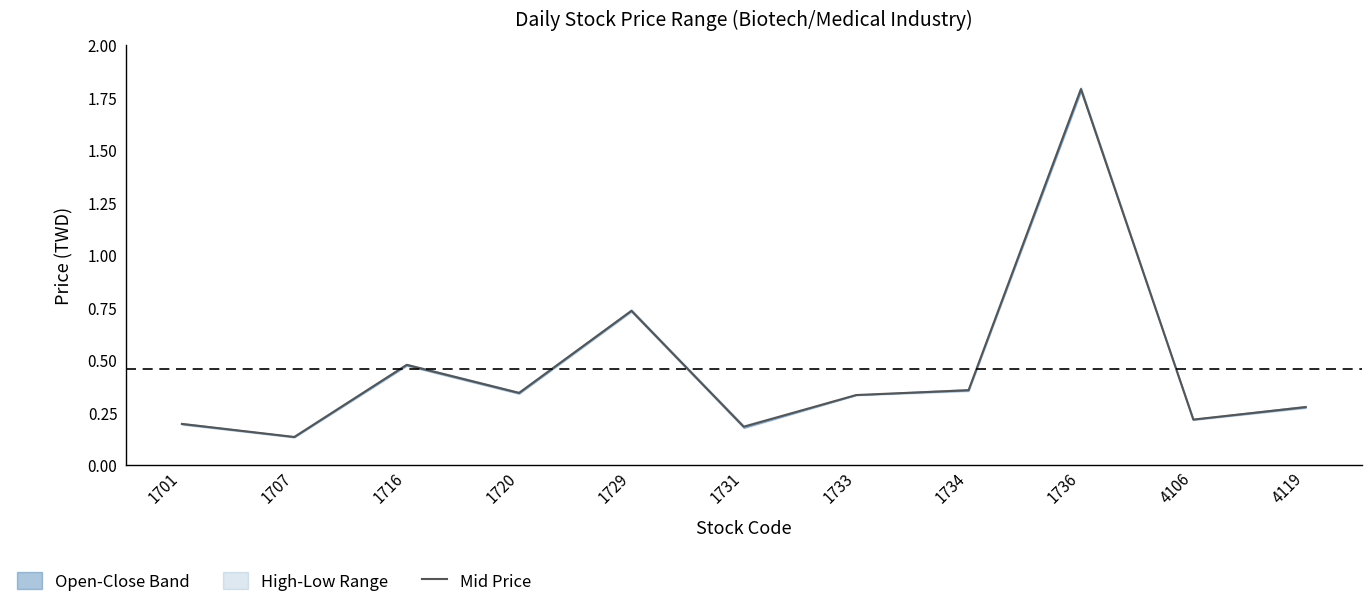

What is the average value?

0.5